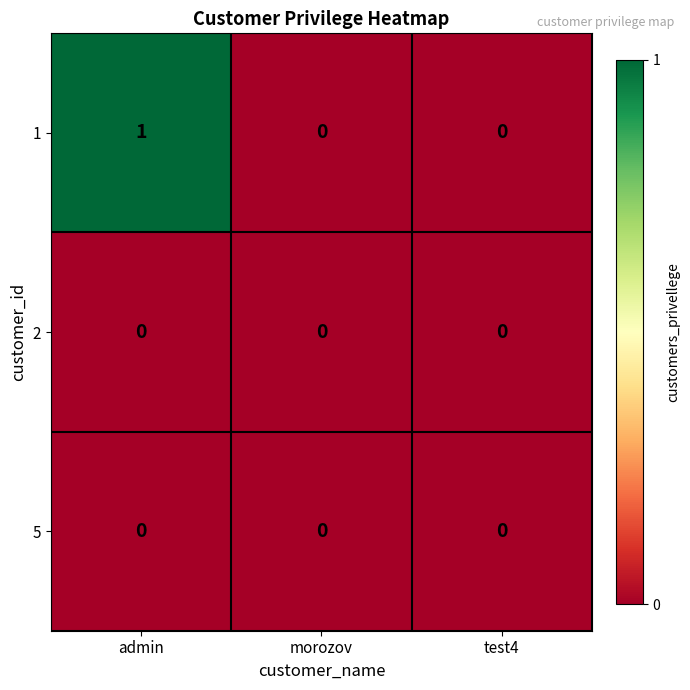

At which category does the chart reach its peak across all series?

admin